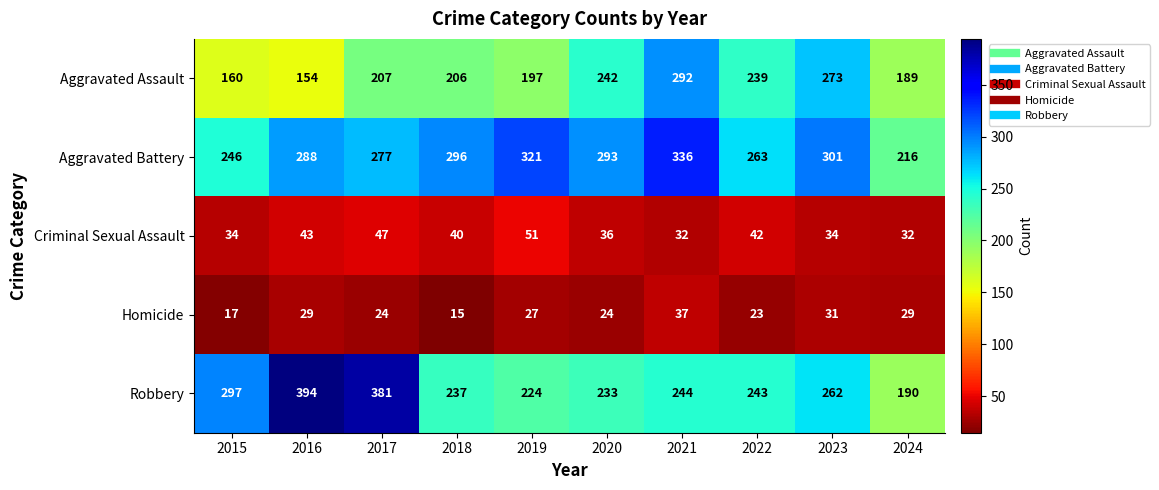

Rank the series at 2016 from highest to lowest value.

Robbery, Aggravated Battery, Aggravated Assault, Criminal Sexual Assault, Homicide